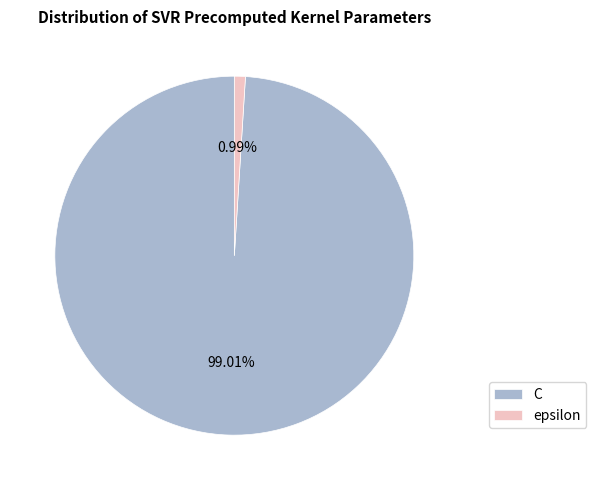

Rank the categories by value from highest to lowest.

C, epsilon